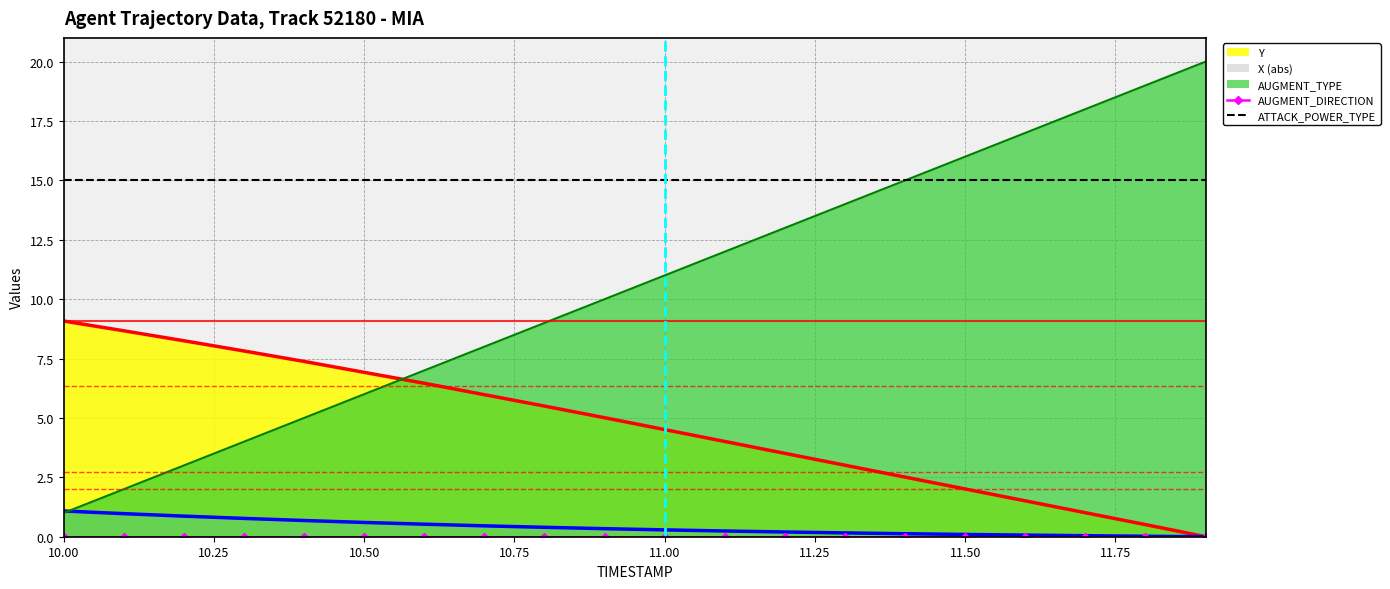

Which series has the largest range (max minus min)?

AUGMENT_DIRECTION